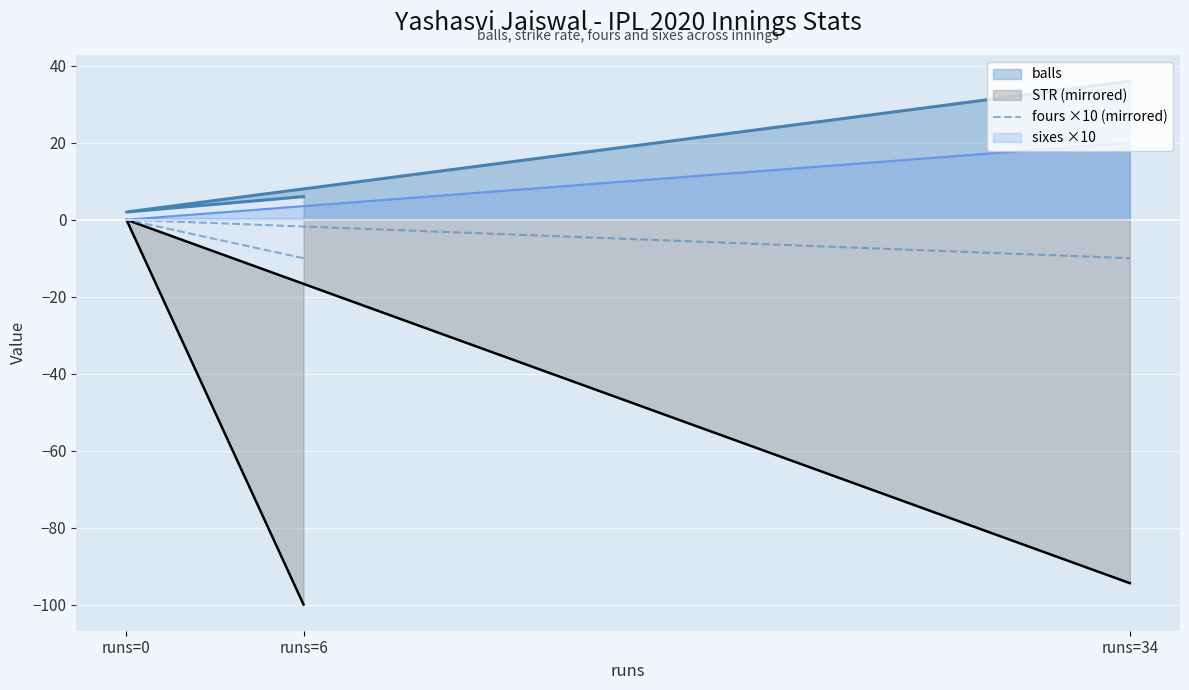

List the labels in order of value, smallest first.

runs=6, runs=34, runs=0